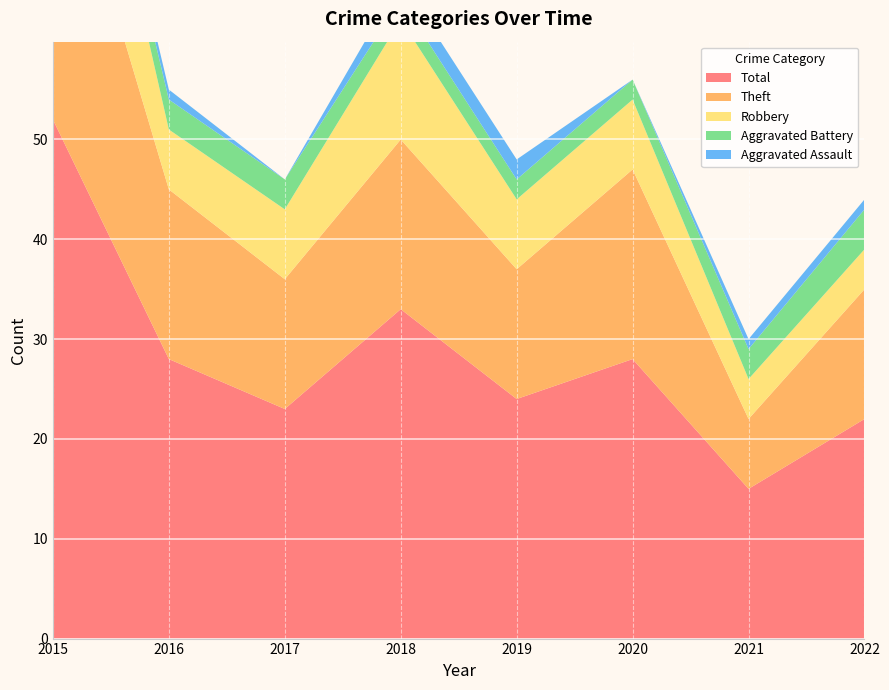

Reading right to left, list all the values displayed in this chart.

Aggravated Assault: 1	1	0	2	2	0	1	1
Aggravated Battery: 4	3	2	2	2	3	3	1
Robbery: 4	4	7	7	12	7	6	18
Theft: 13	7	19	13	17	13	17	32
Total: 22	15	28	24	33	23	28	52